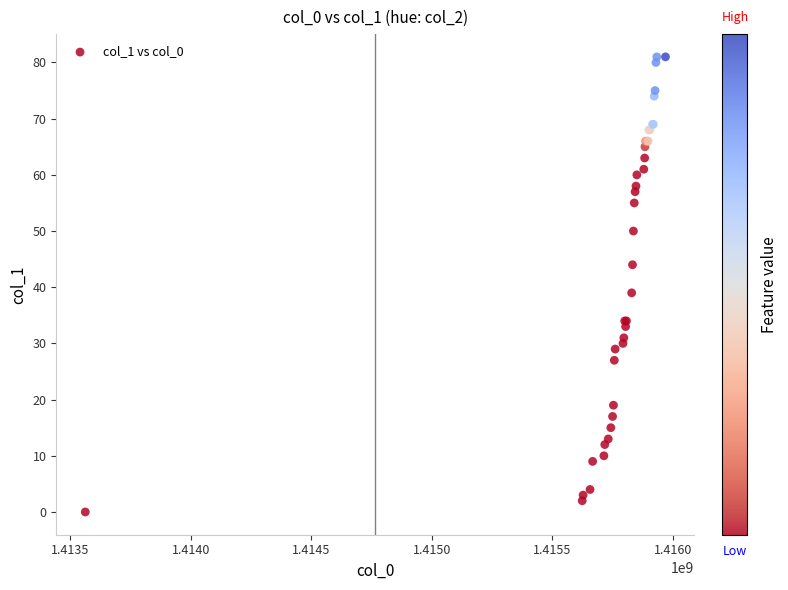

What Y value in the scatter plot is closest to 40?

39